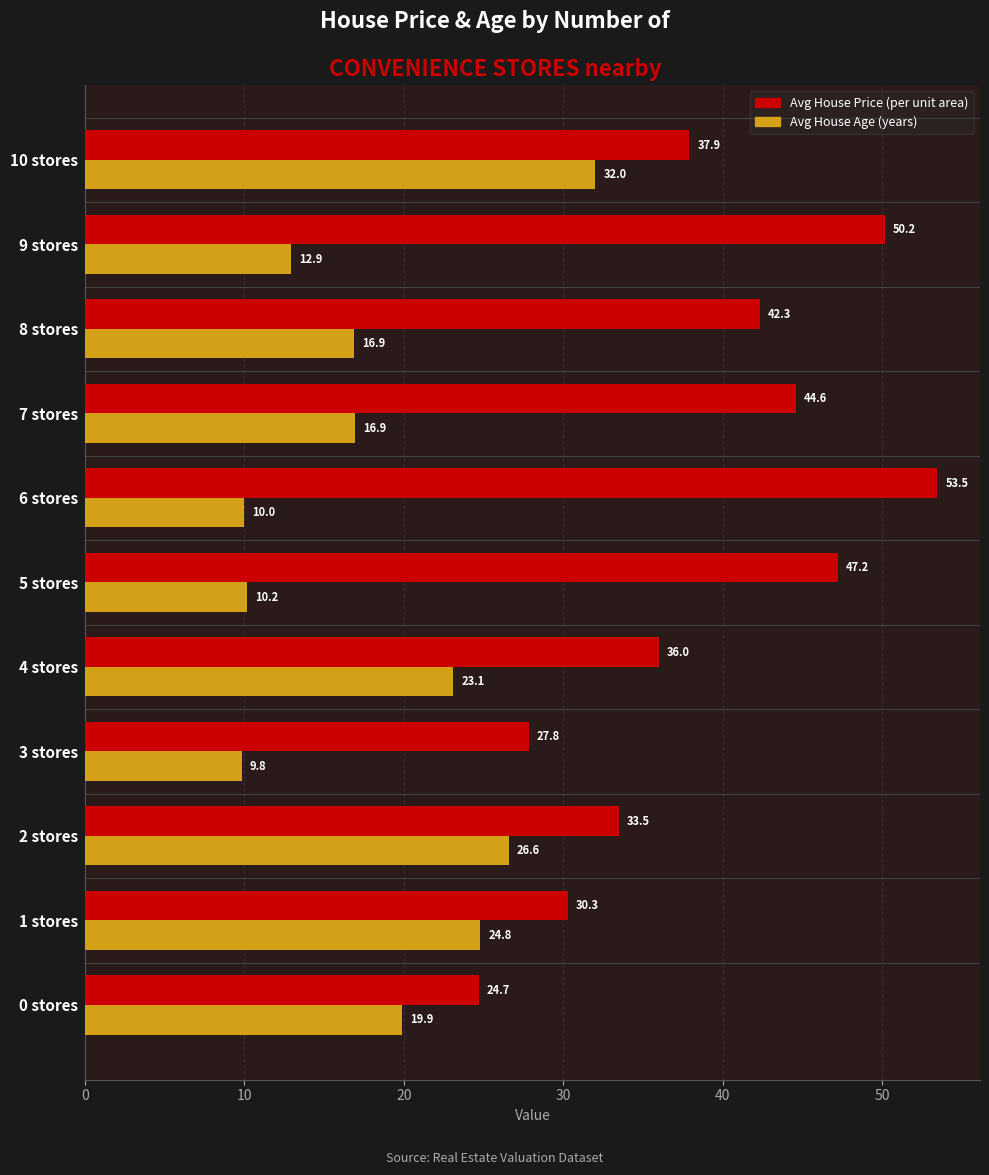

At which category is the sum across all series the highest?

10 stores